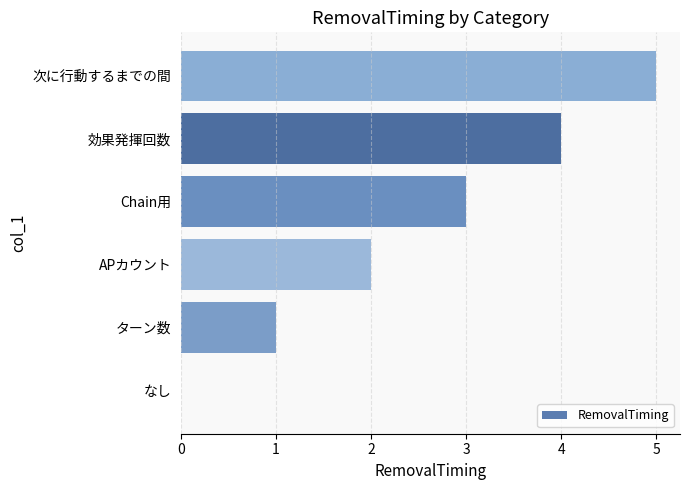

At which category does the chart reach its peak across all series?

次に行動するまでの間